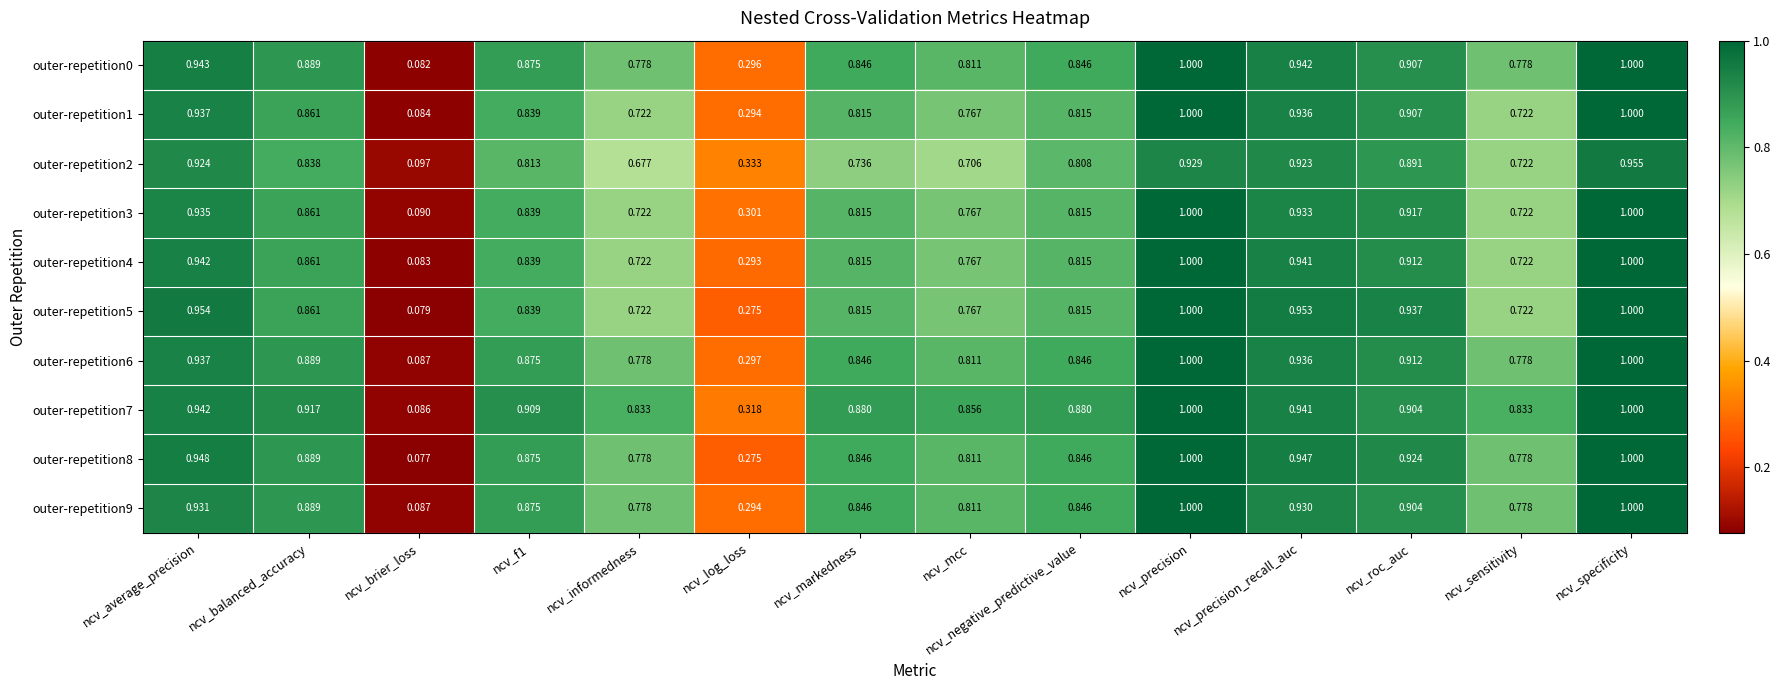

Which label corresponds to the smallest value in the chart?

ncv_brier_loss